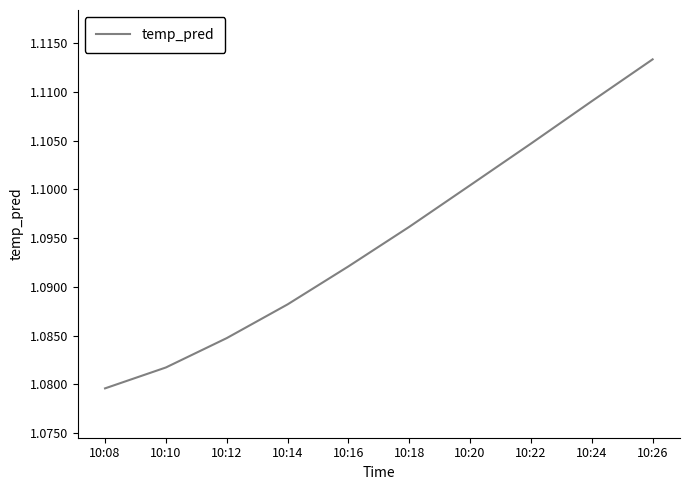

List the labels in order of value, smallest first.

10:08, 10:10, 10:12, 10:14, 10:16, 10:18, 10:20, 10:22, 10:24, 10:26